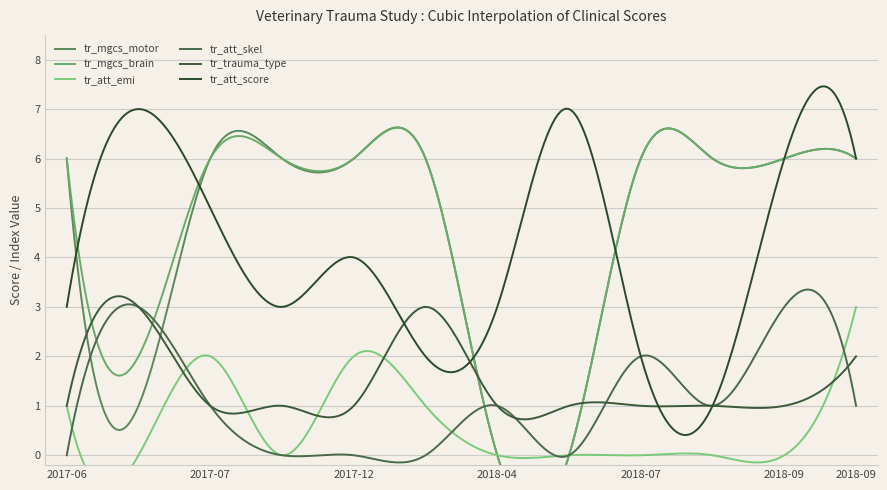

At how many categories does at least one series exceed 6?

2